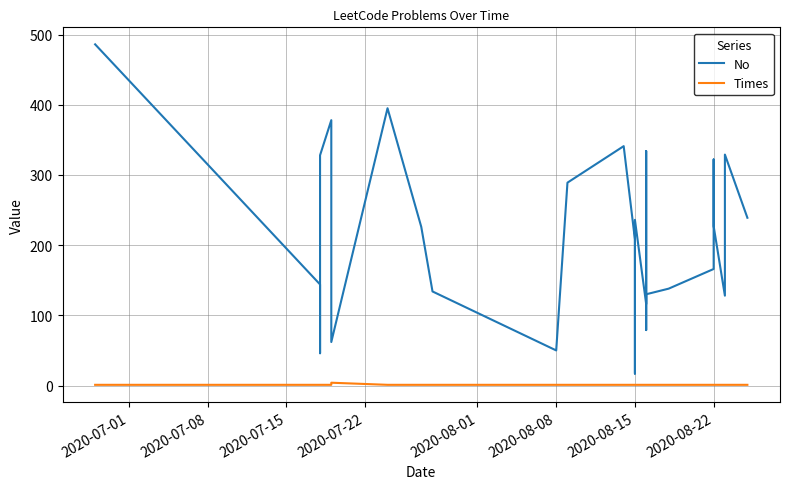

True or false: Times and No cross at least once.

False